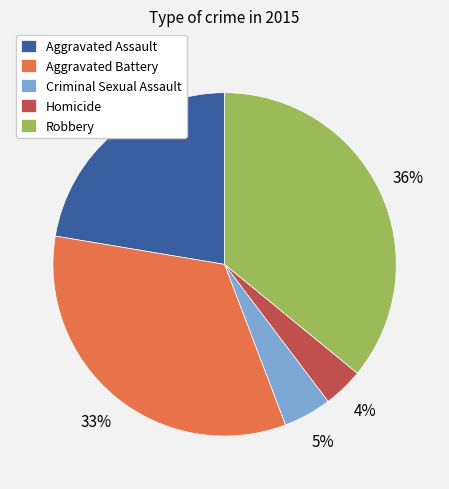

What is the ratio of the value at Aggravated Assault to the value at Robbery?

0.6